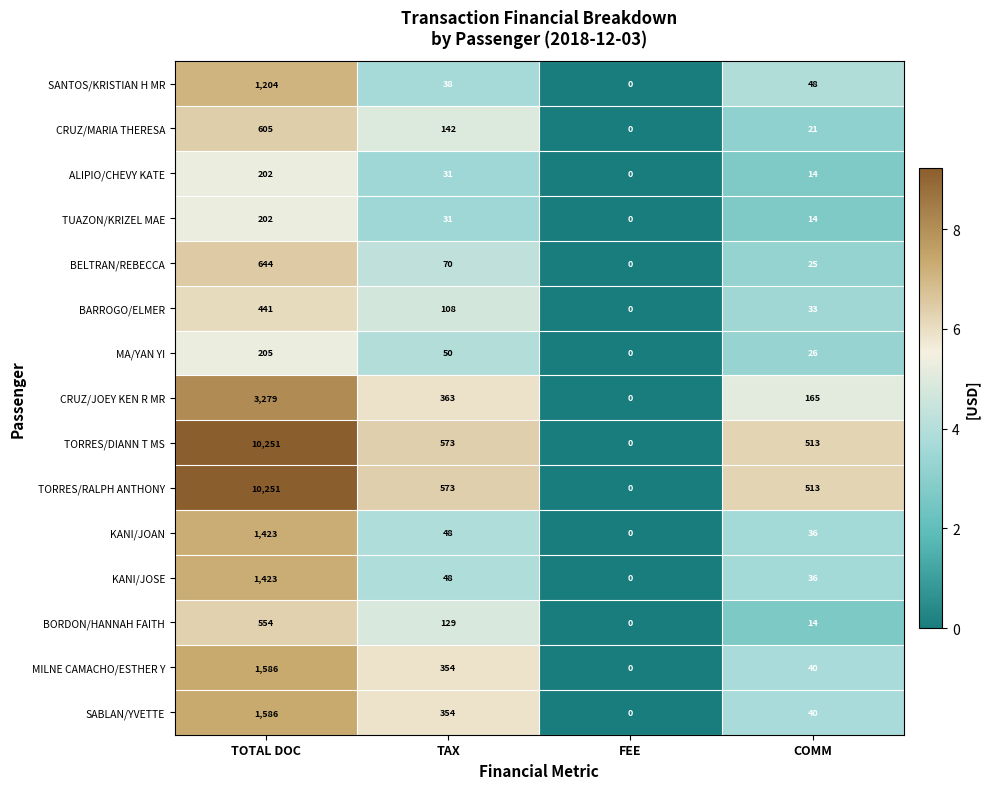

List the labels in order of BORDON/HANNAH FAITH value, smallest first.

FEE, COMM, TAX, TOTAL DOC